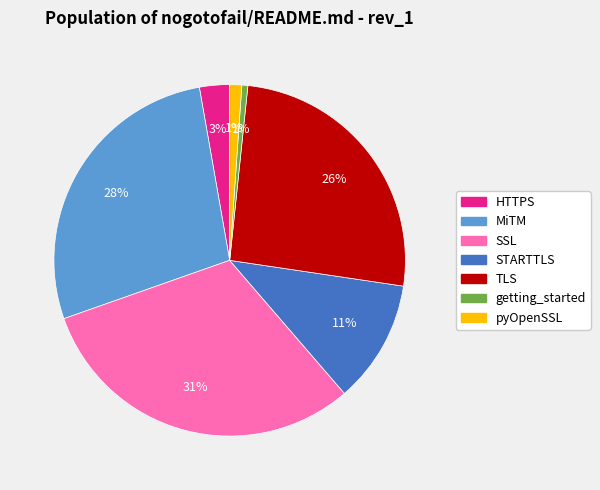

Which slice is the largest?

SSL